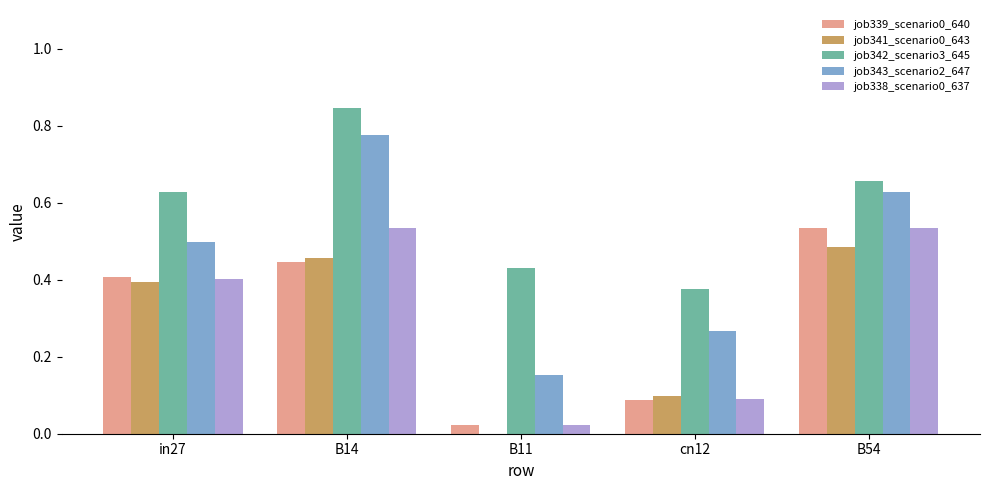

What is the sum of all job338_scenario0_637 values?

1.6